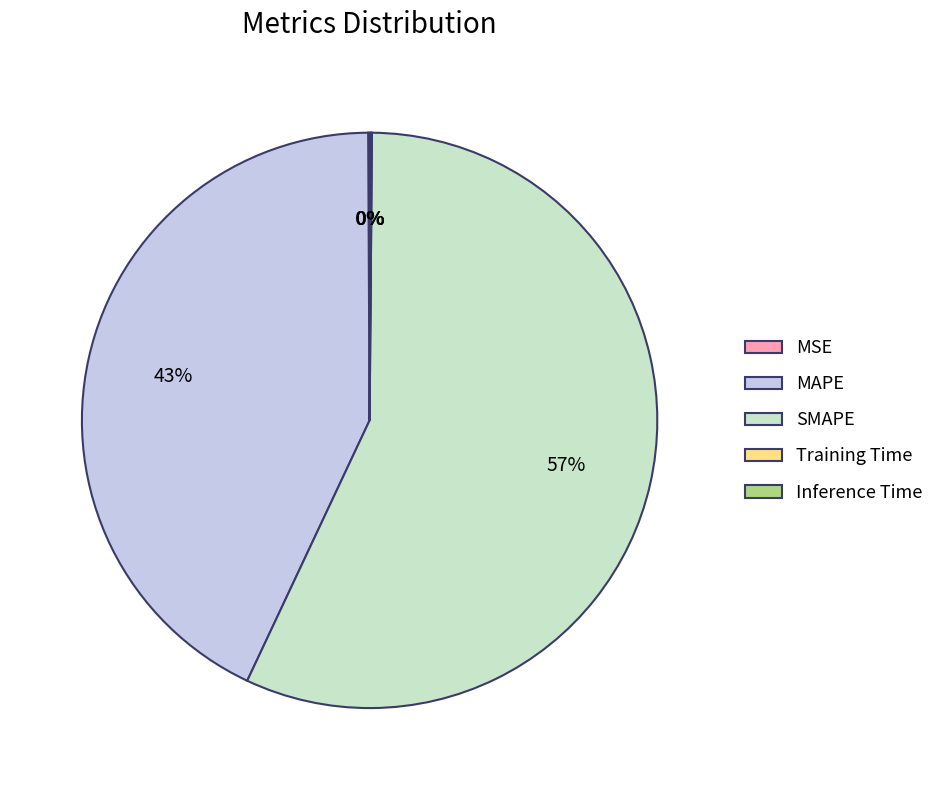

The MAPE slice represents 29% of the pie. True or false?

False